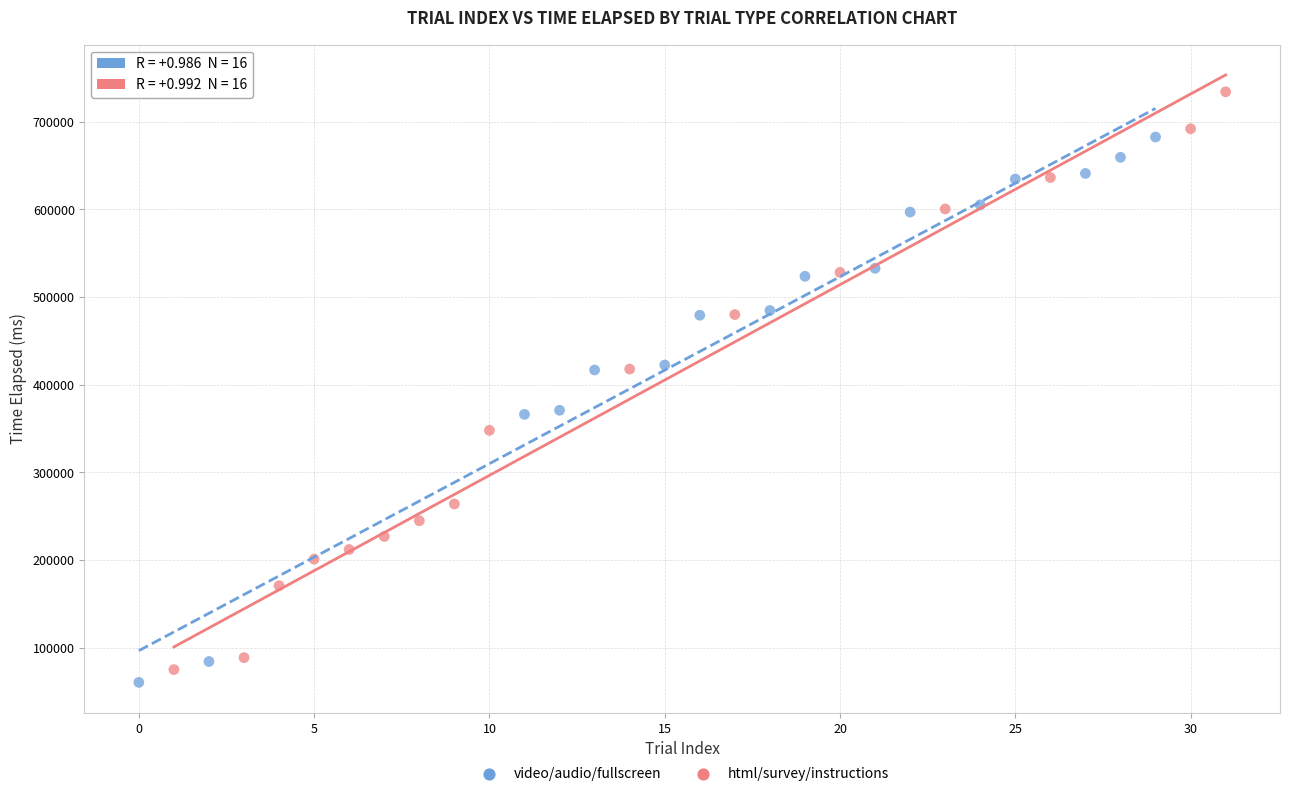

Which series reaches the minimum Y coordinate?

video/audio/fullscreen